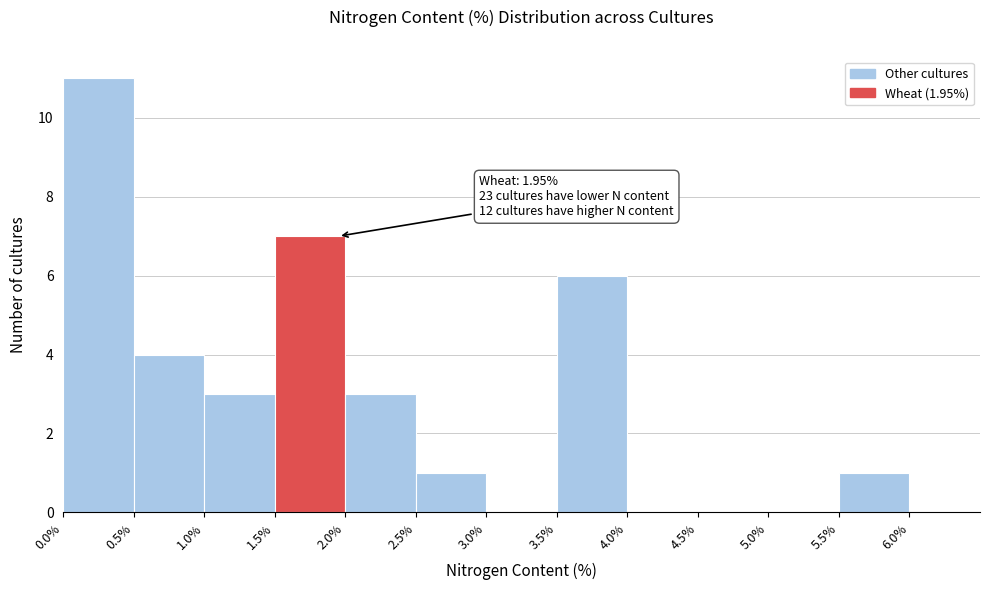

Over which range of the x-axis is the bar tallest?

0.0% to 0.5%